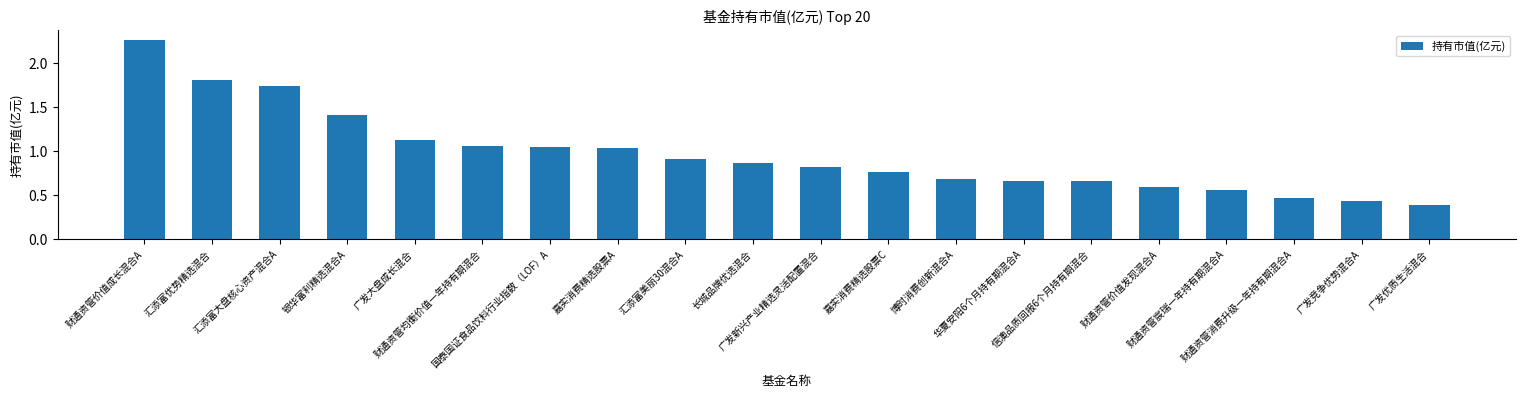

Approximately how many times larger is the value at 广发竞争优势混合A compared to 汇添富优势精选混合?

0.2